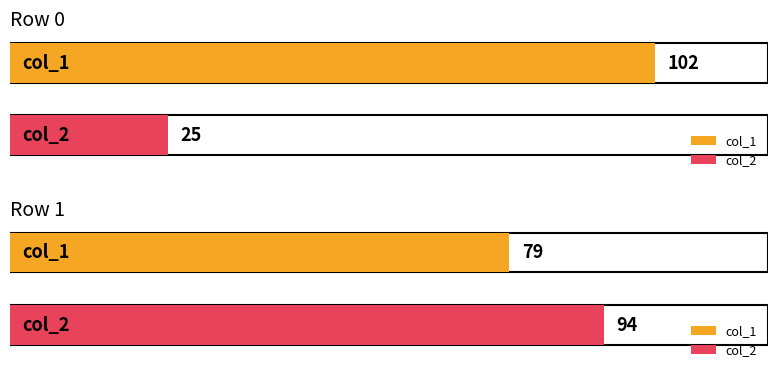

Does the chart contain any negative values?

No